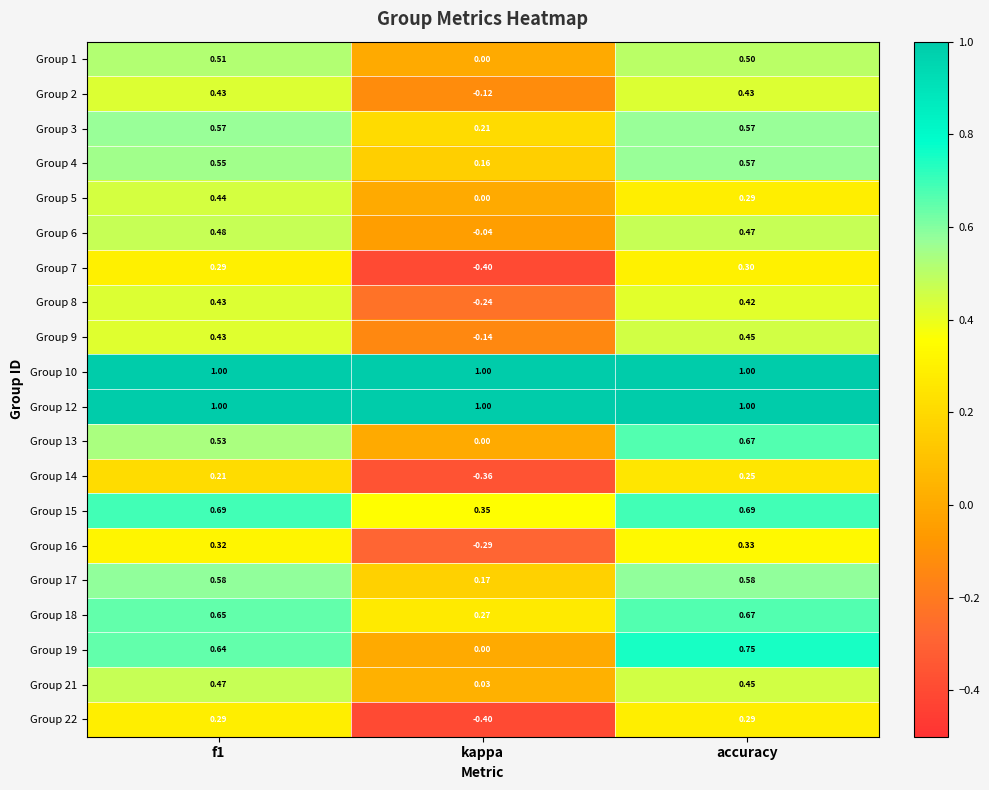

At which label is Group 13 closest to 0?

kappa